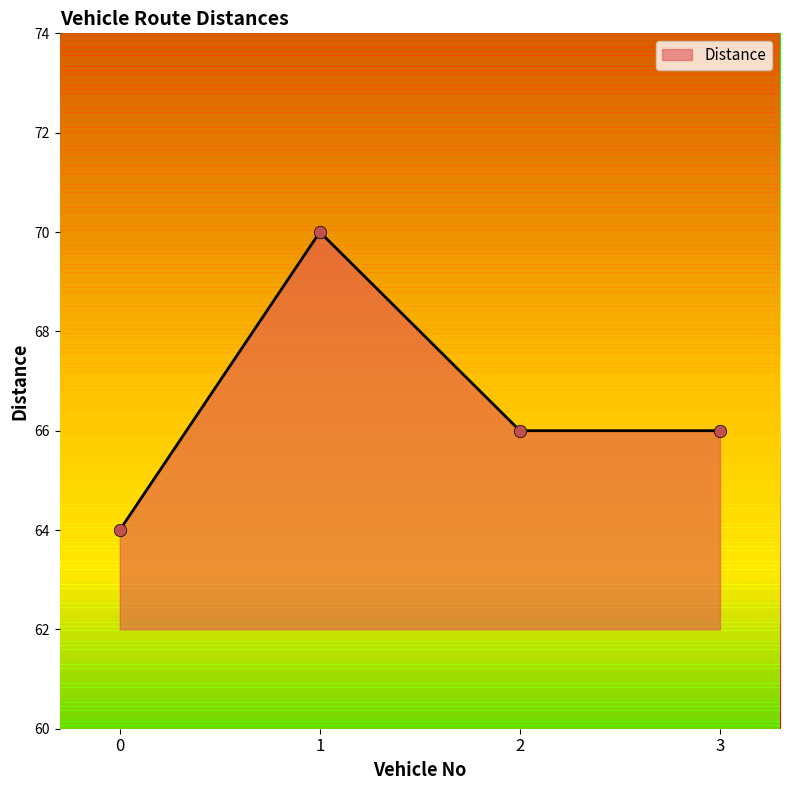

Between 0 and 1, which is larger?

1